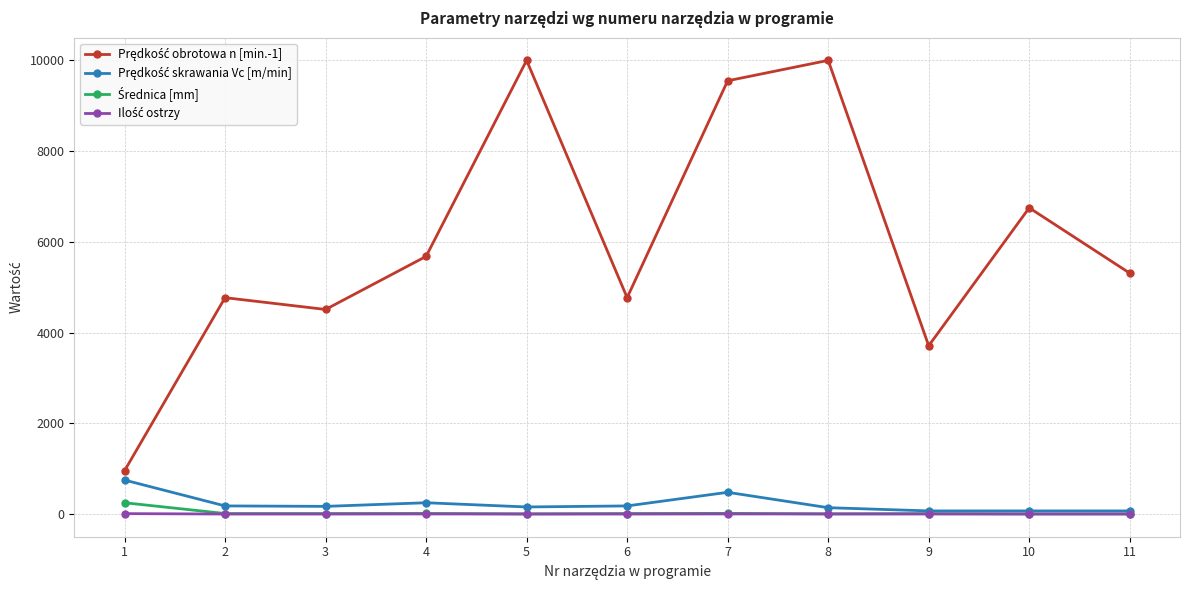

What is the greatest value displayed?

10000.0